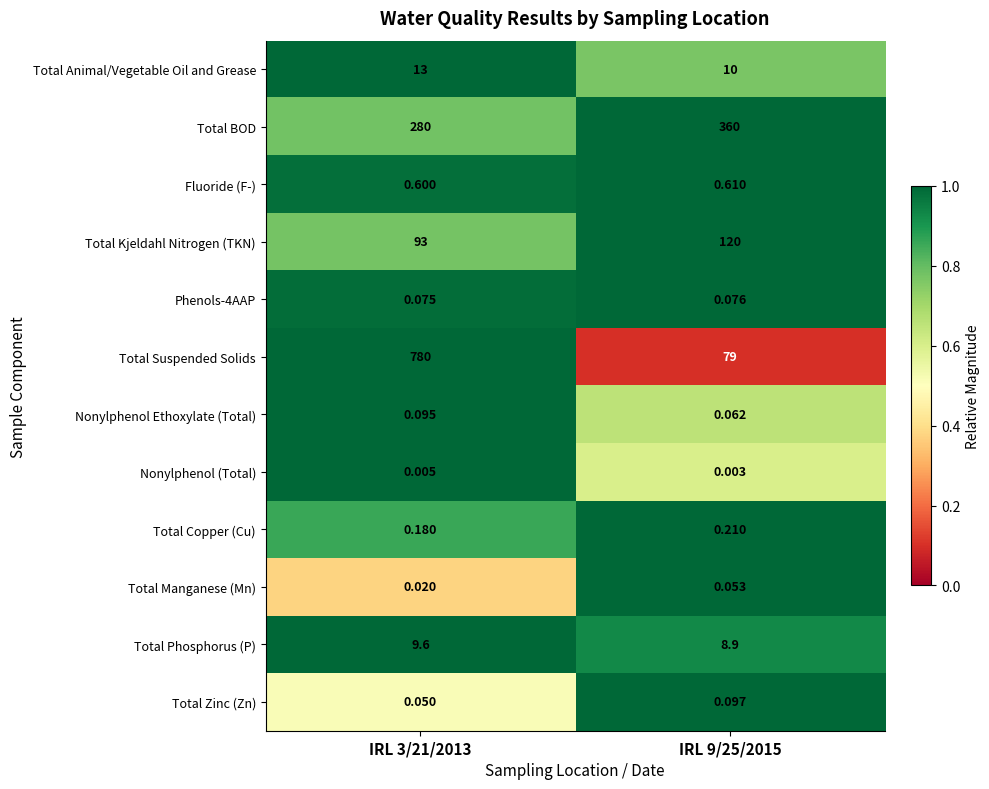

Between IRL 3/21/2013 and IRL 9/25/2015, which series saw the biggest shift?

Total Suspended Solids